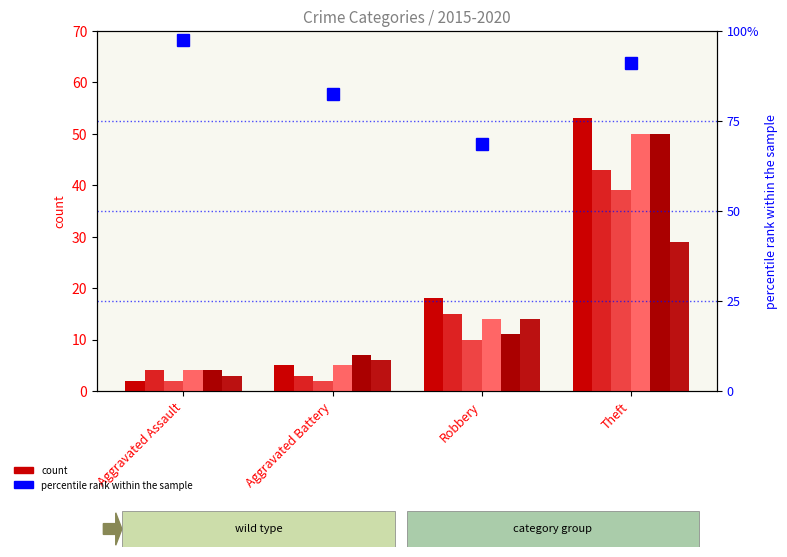

What is the sum of all 2019 values?

72